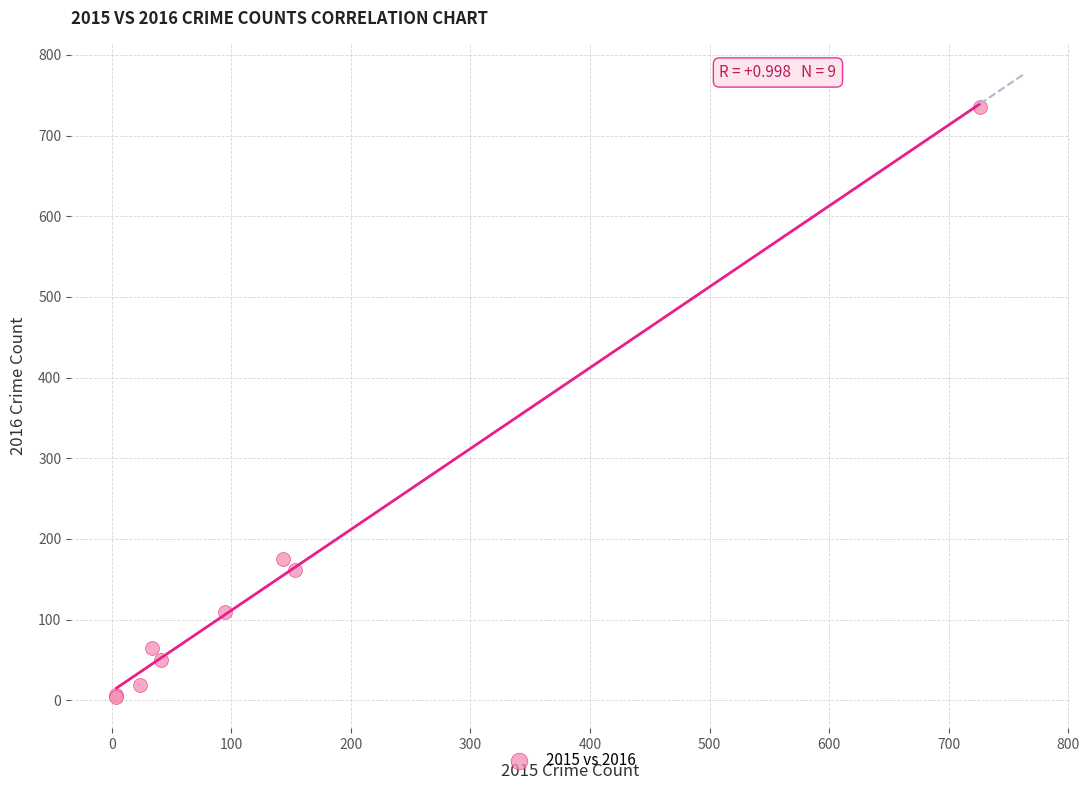

What Y value in the scatter plot is closest to 369?

175